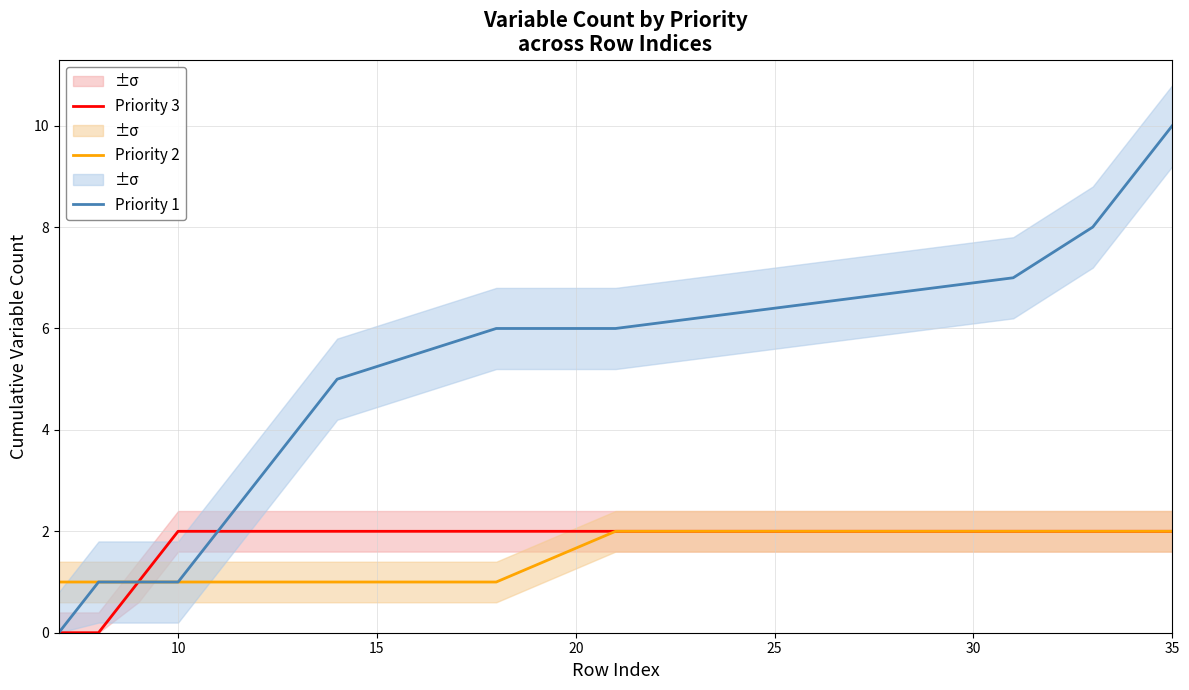

What is the difference between the maximum and second lowest values in the Priority 1 series?

9